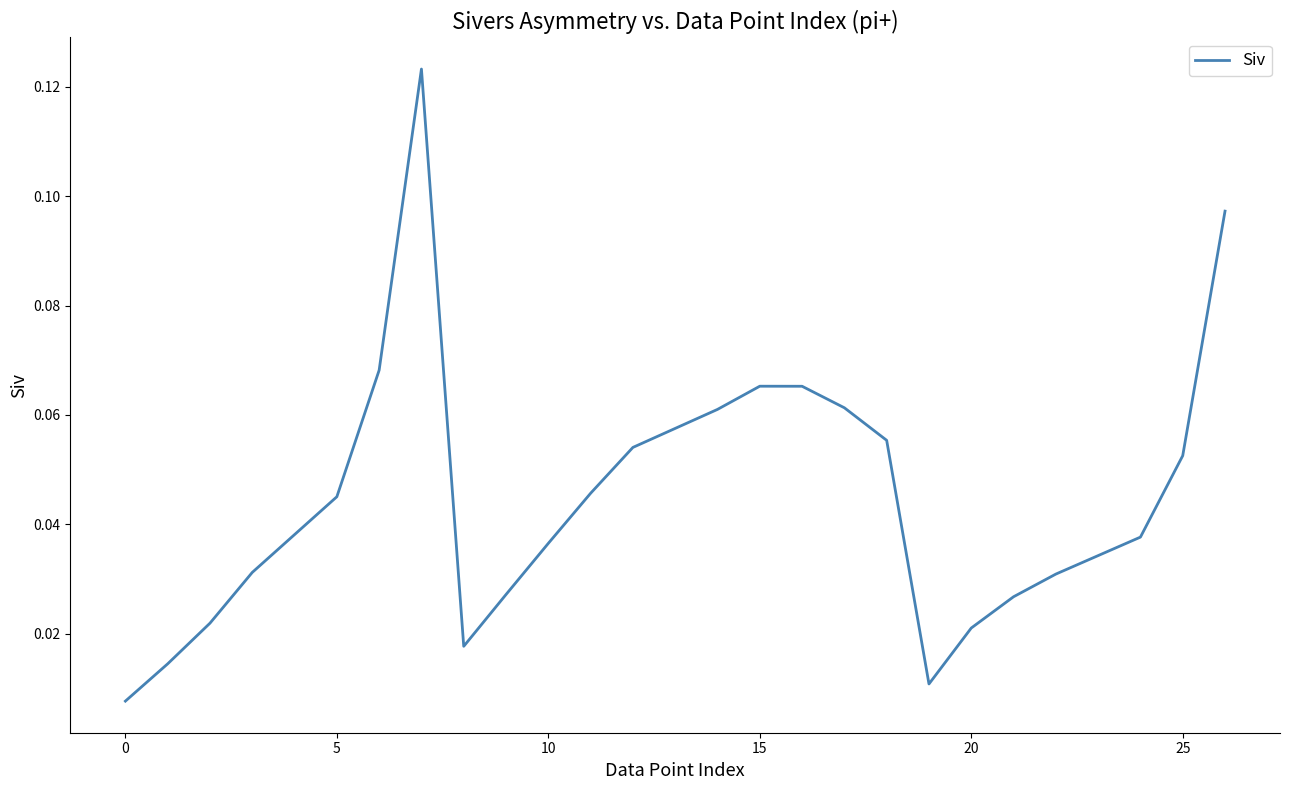

Does the chart have visible grid lines?

No